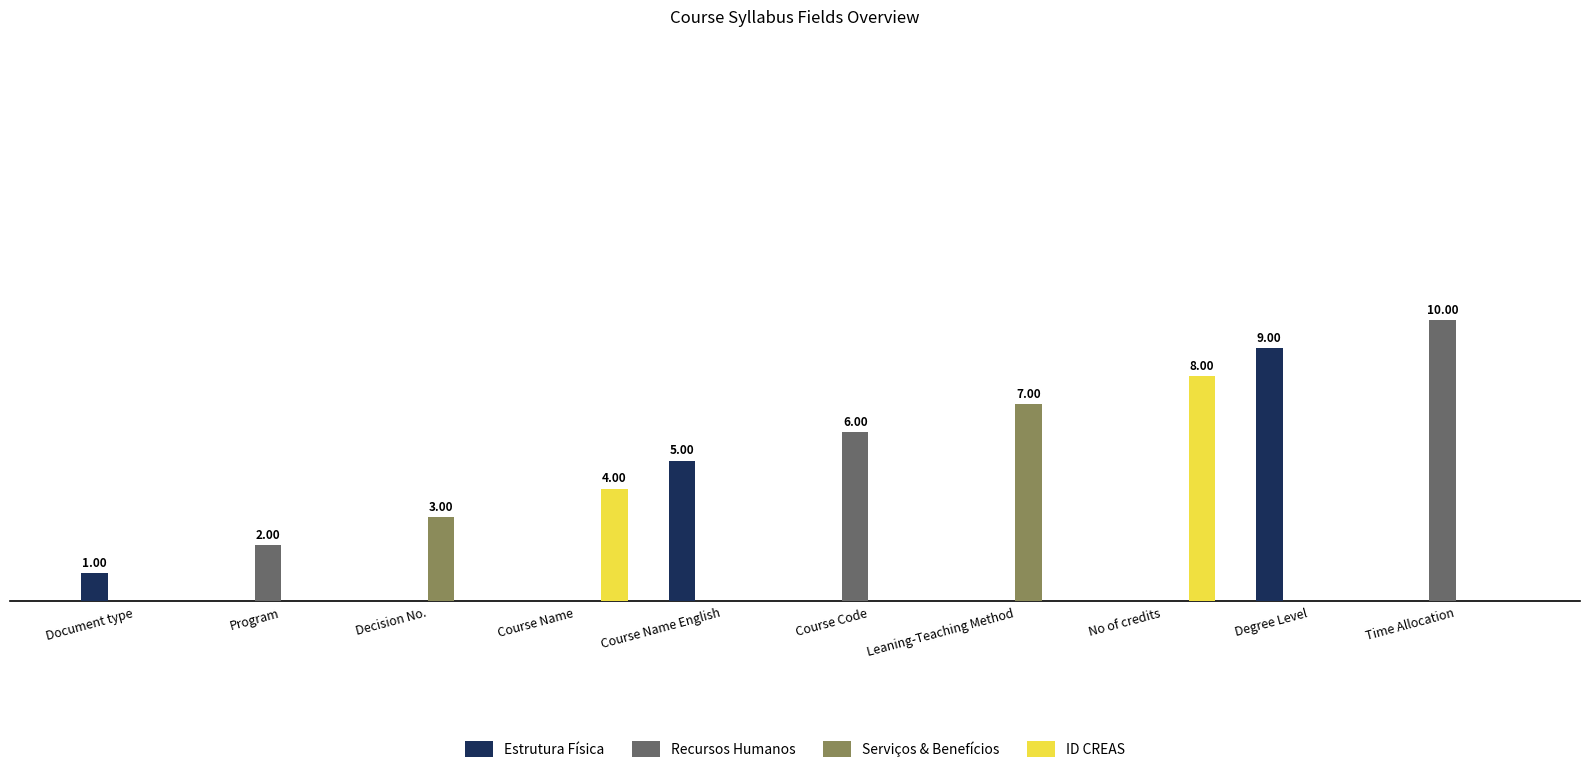

What are all the series names shown in the legend?

Estrutura Física, Recursos Humanos, Serviços & Benefícios, ID CREAS